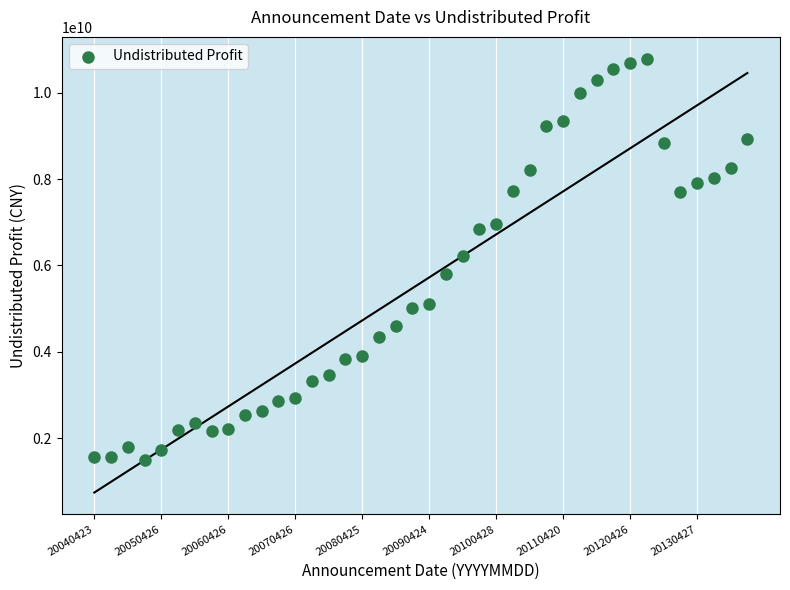

What is the range of Y values (max minus min)?

9295428000.0